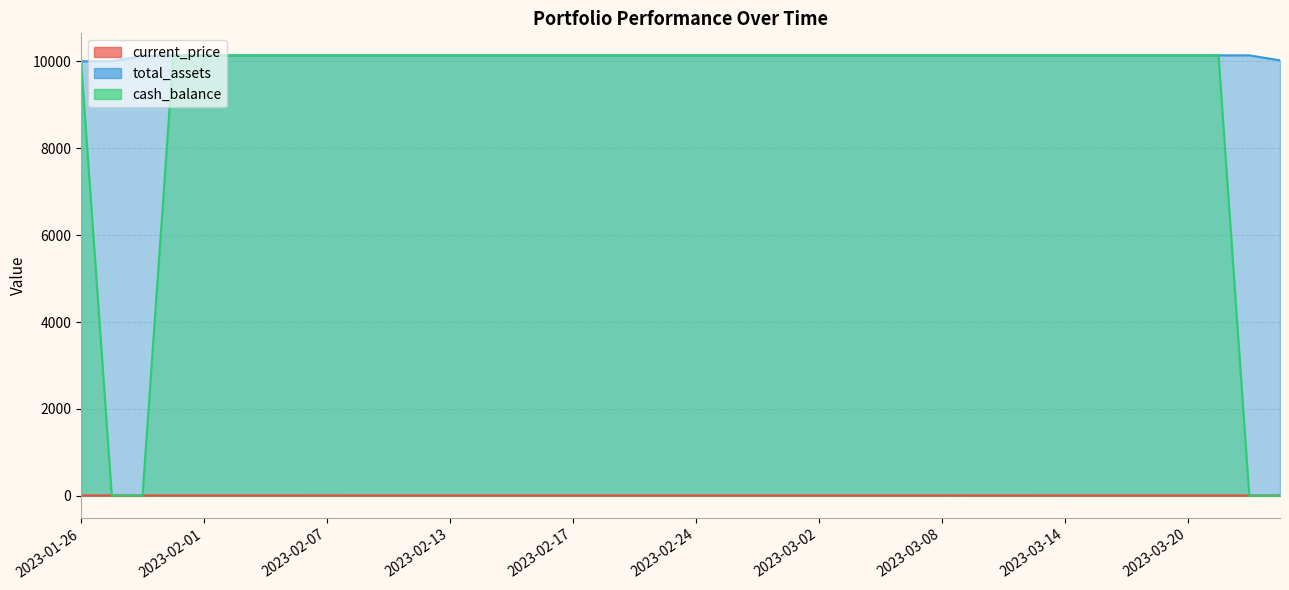

Which series has the largest total across all categories?

total_assets